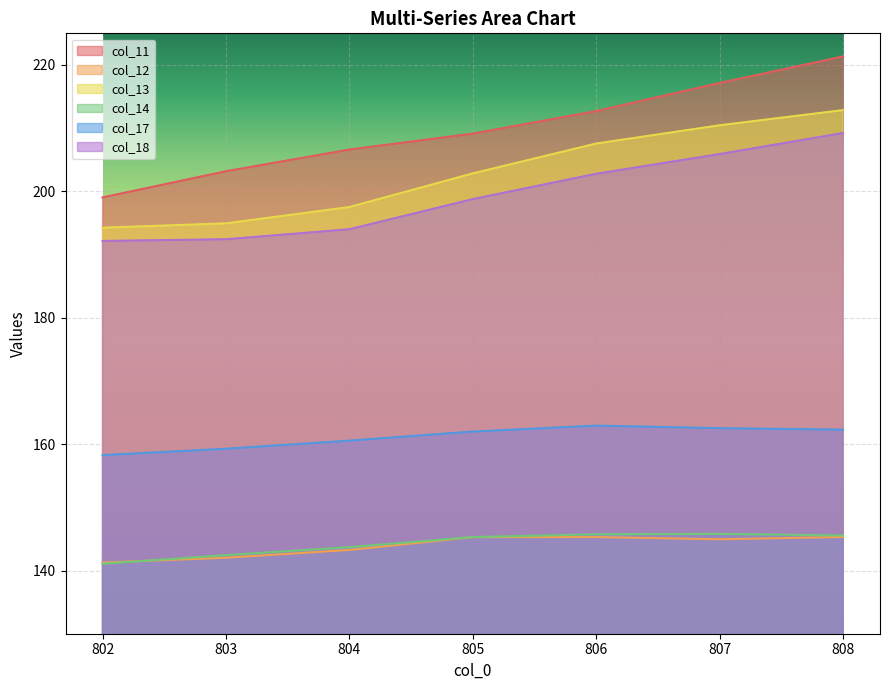

True or false: col_13 and col_17 cross at least once.

False